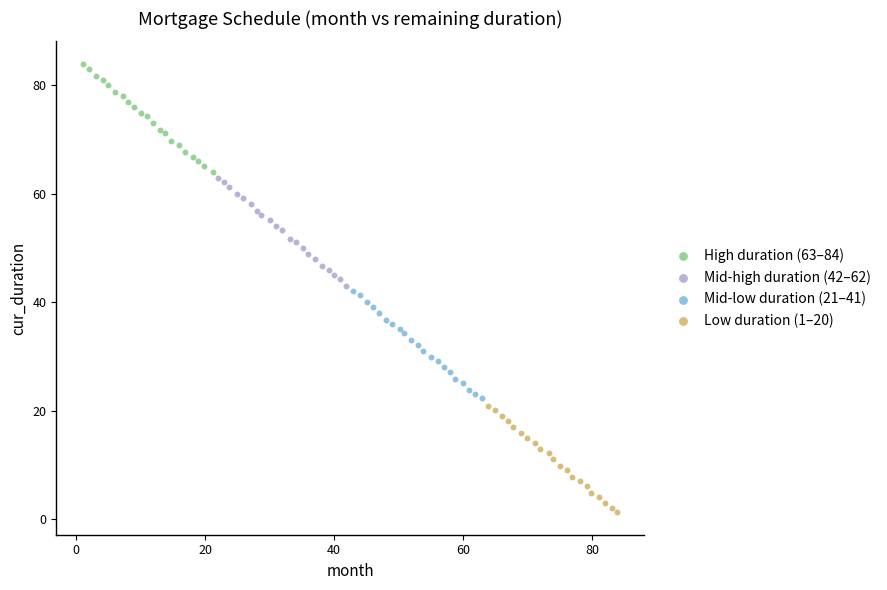

Which series reaches the maximum Y coordinate?

High duration (63–84)